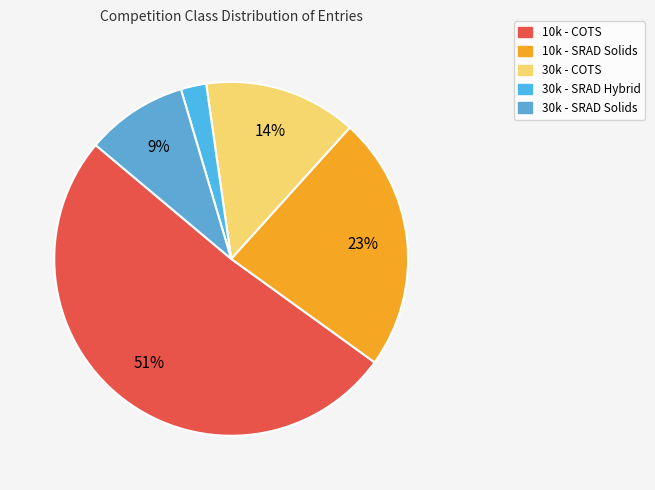

To the nearest percent, what portion does 30k - SRAD Solids represent?

9%